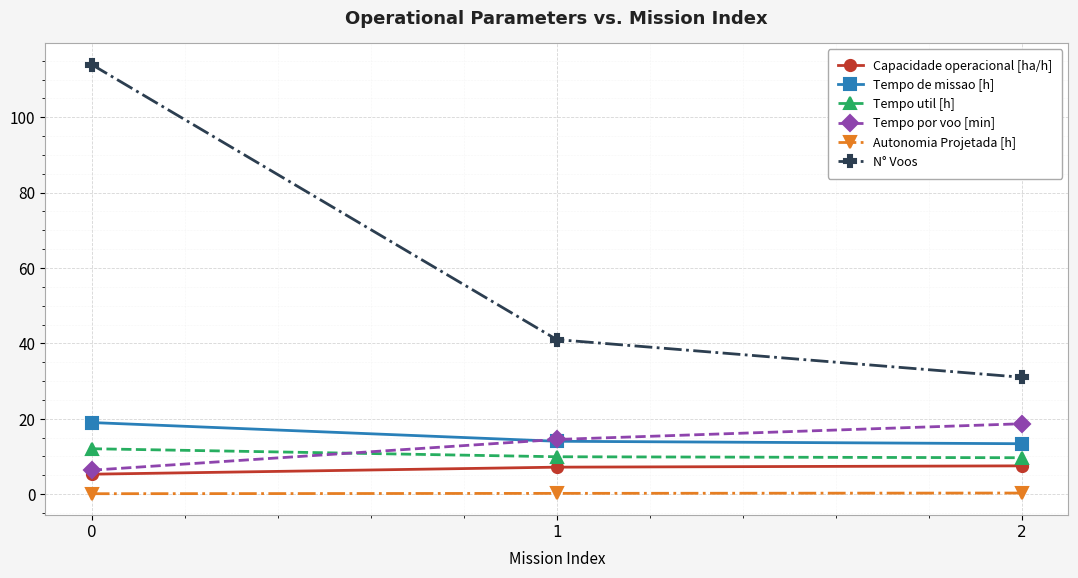

What are all the series names shown in the legend?

Capacidade operacional [ha/h], Tempo de missao [h], Tempo util [h], Tempo por voo [min], Autonomia Projetada [h], N° Voos